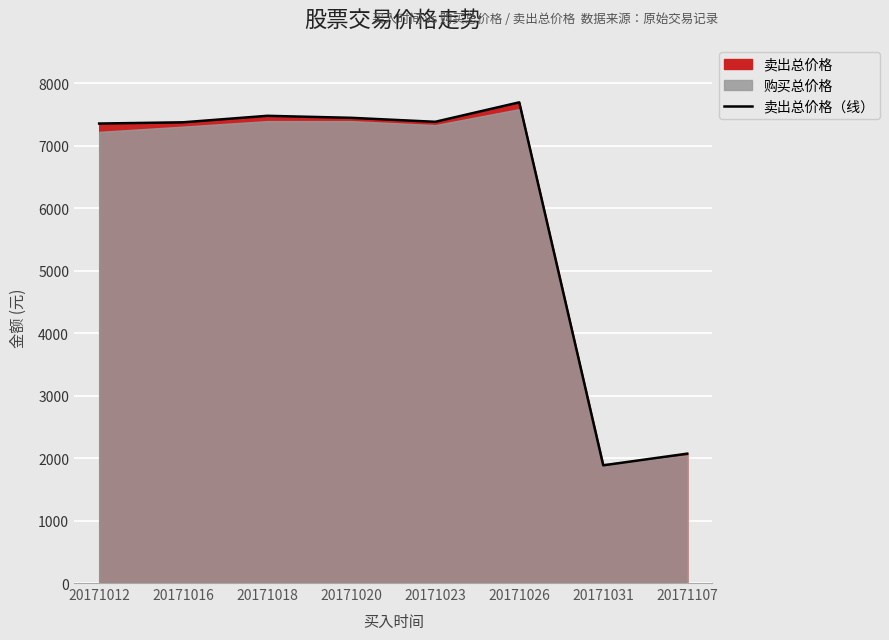

How many values exceed 7382?

4